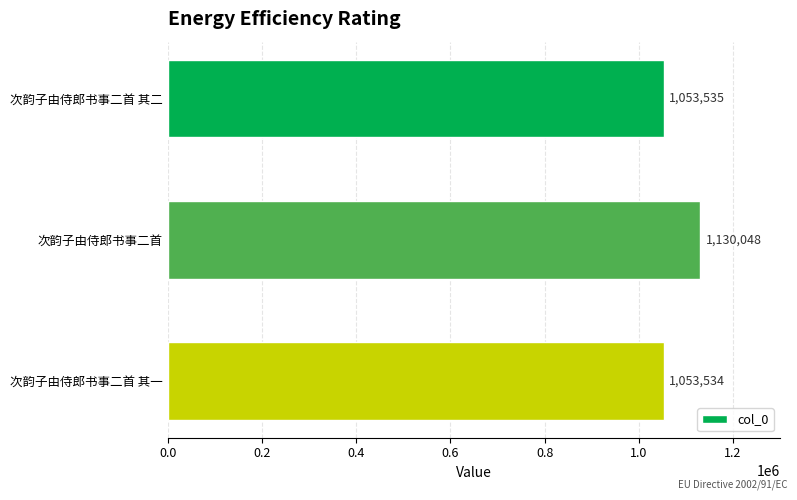

At which category does the chart reach its minimum across all series?

次韵子由侍郎书事二首 其一